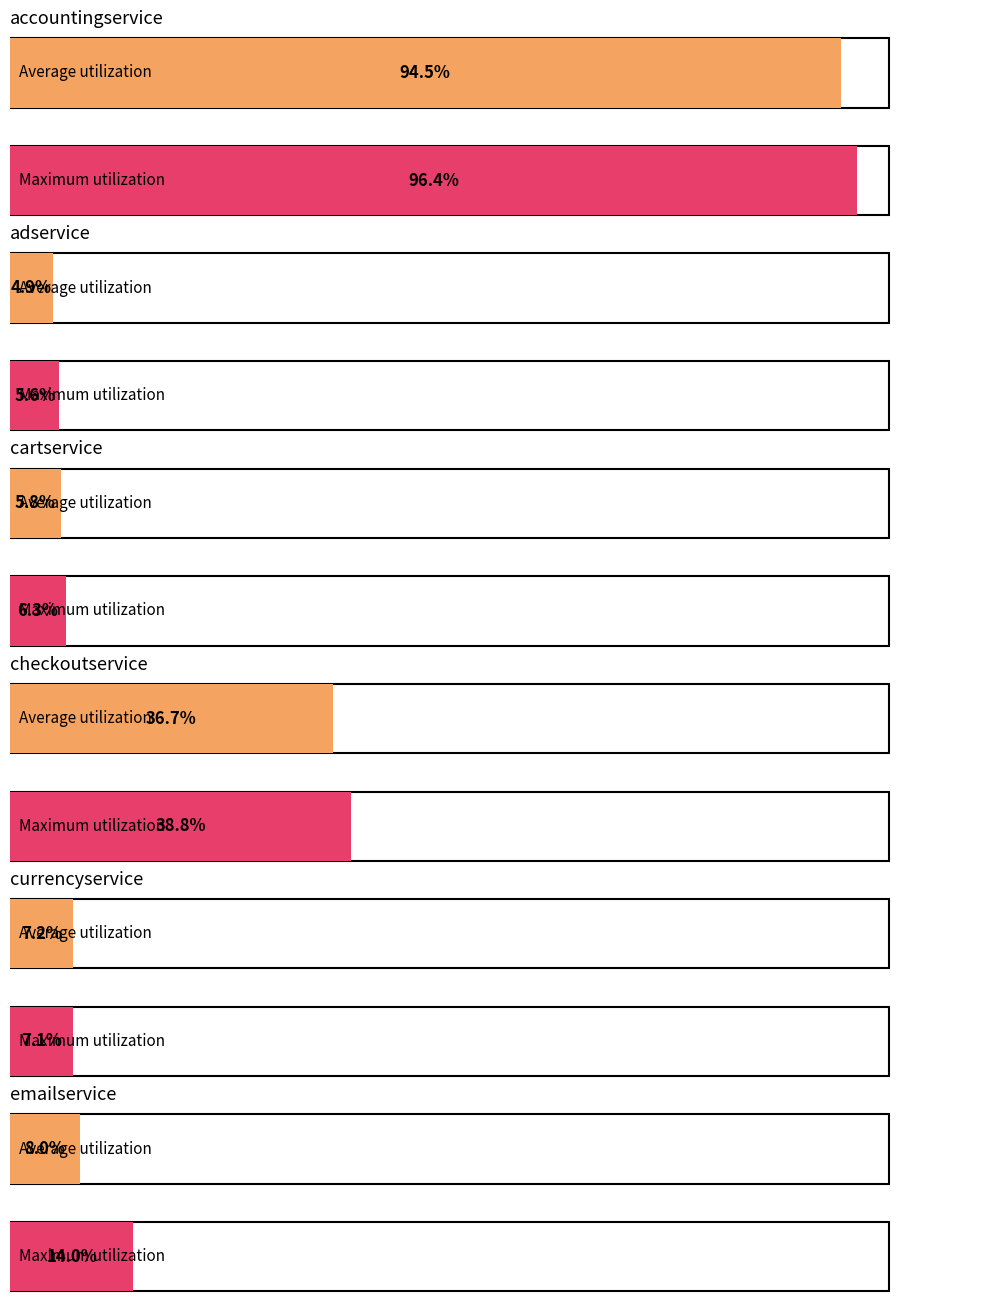

Does the chart contain stacked bars?

No